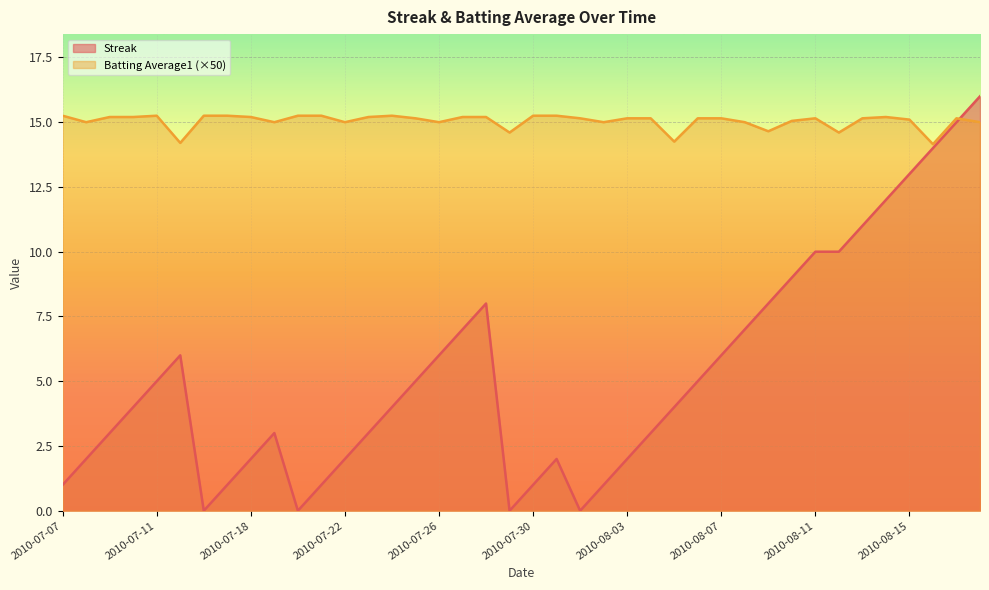

Rank the series by their maximum value, from highest to lowest.

Streak, Batting Average1 (×50)